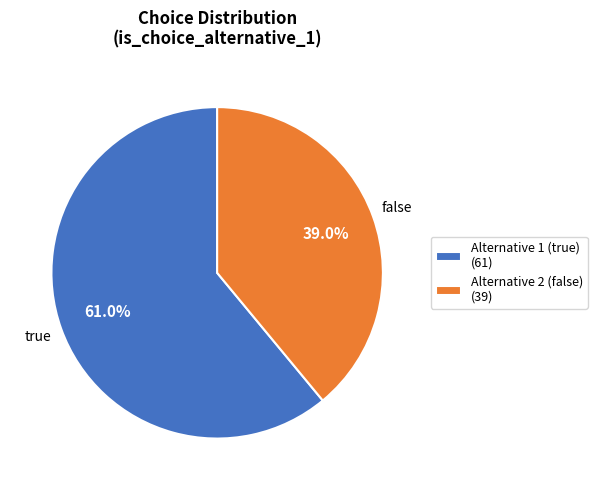

To the nearest percent, what is the average slice percentage?

50%